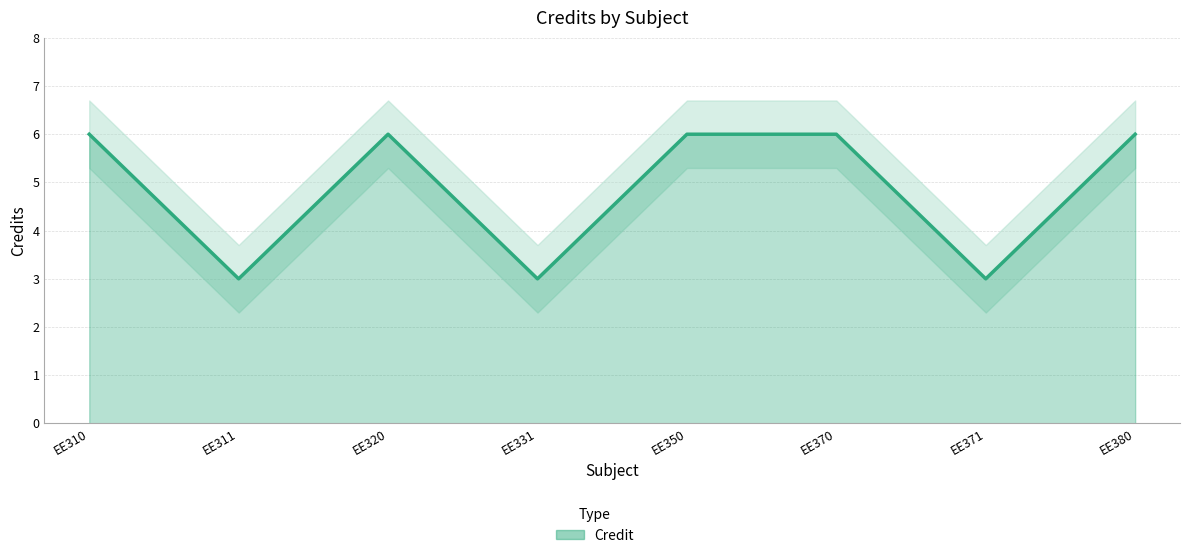

What is the average value?

5